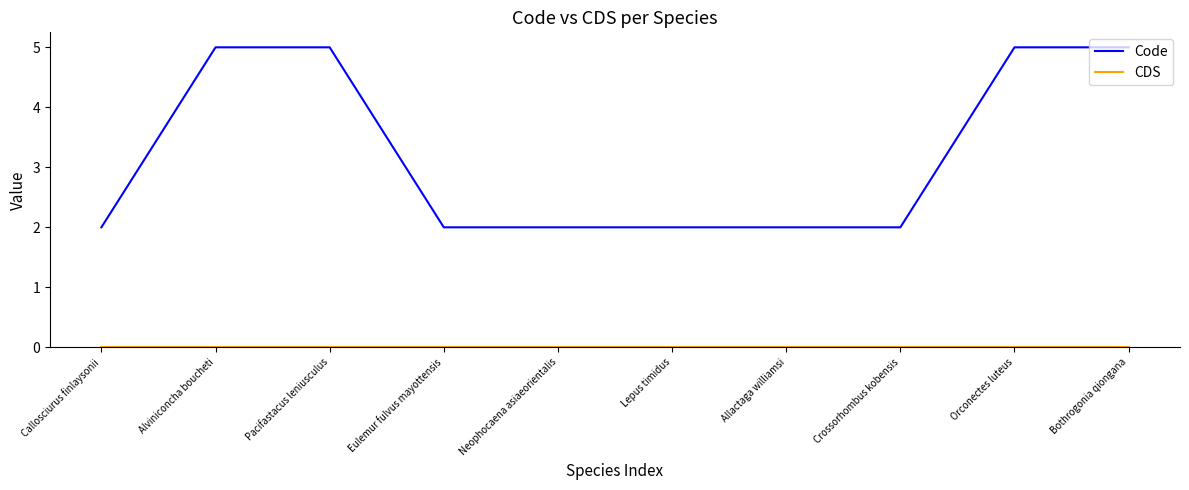

What value does the Code series have at Alviniconcha boucheti?

5